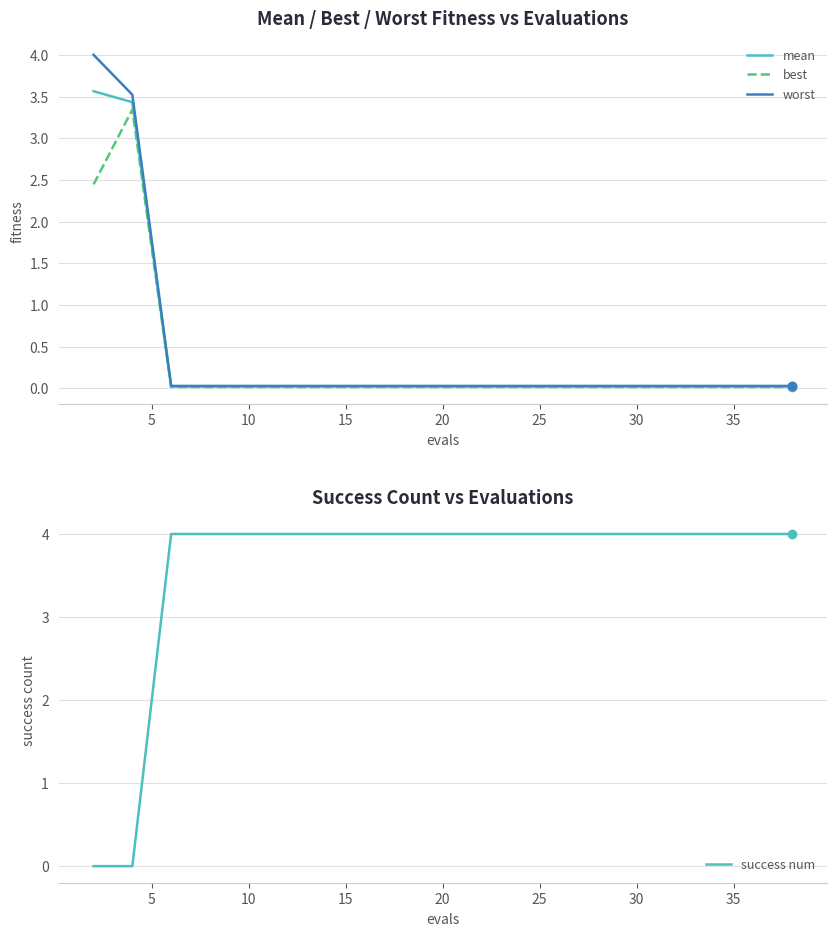

What is the maximum value for worst?

4.0